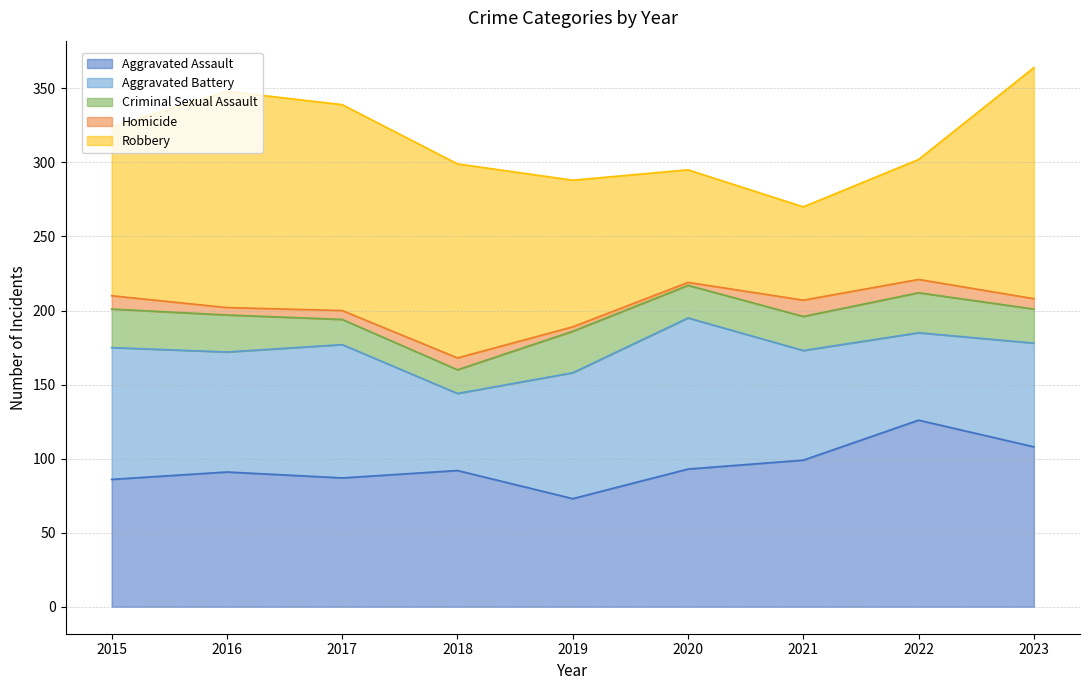

True or false: Aggravated Assault has a value of 122 at 2017.

False